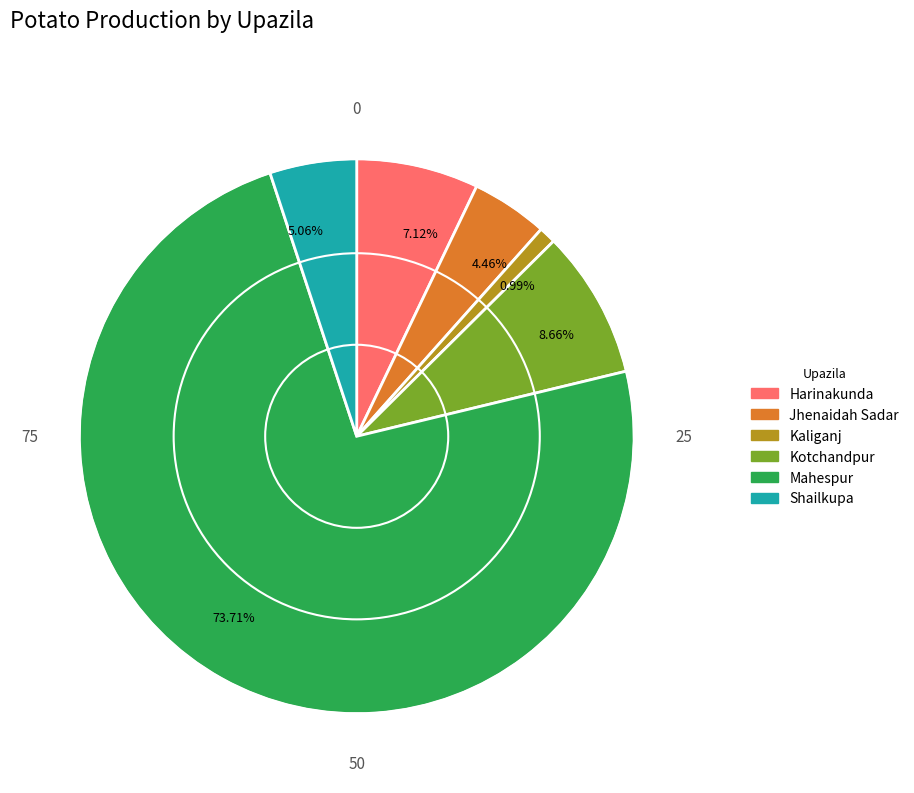

What is the smallest slice in the pie chart?

0.99%